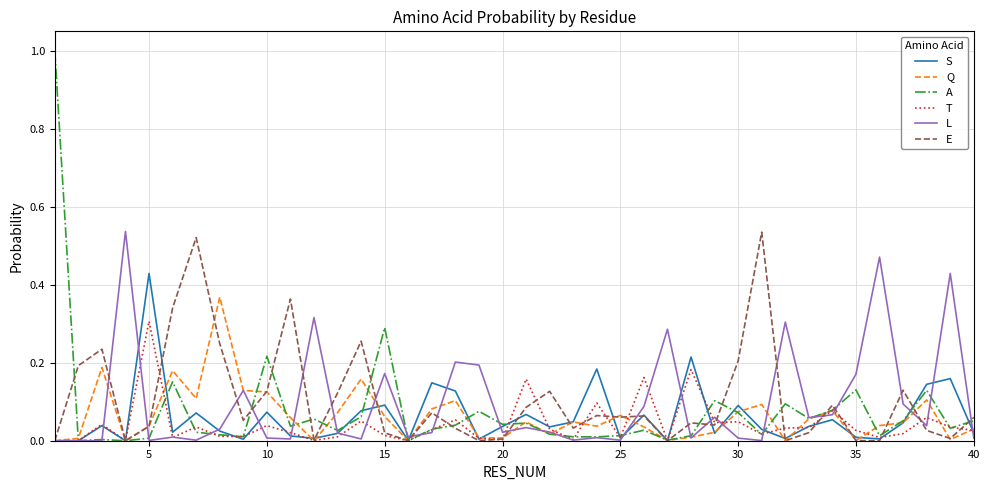

What is the maximum value shown in the chart?

1.0